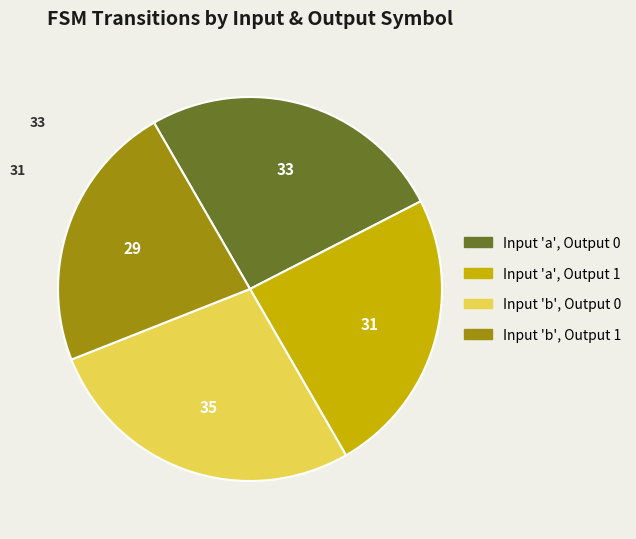

What is the smallest slice in the pie chart?

Input 'b', Output 1